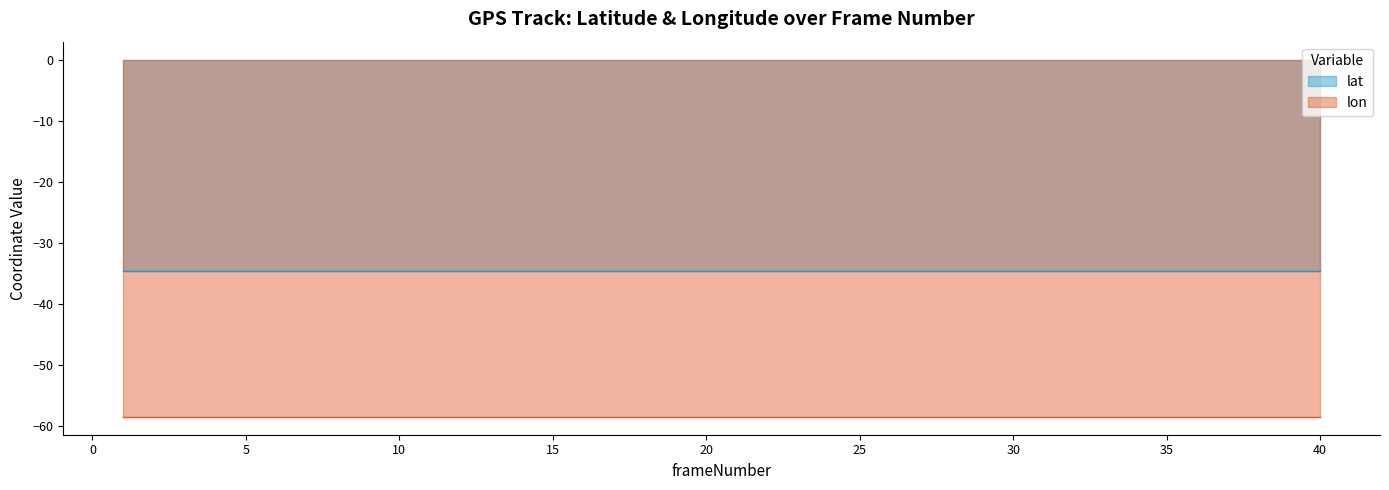

Does the chart have visible grid lines?

No